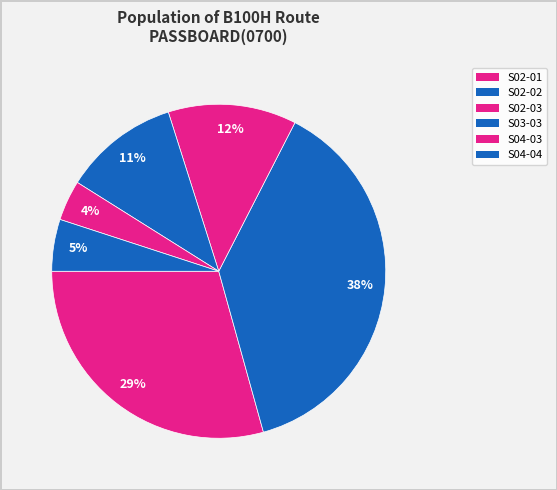

How many segments does this pie chart have?

6